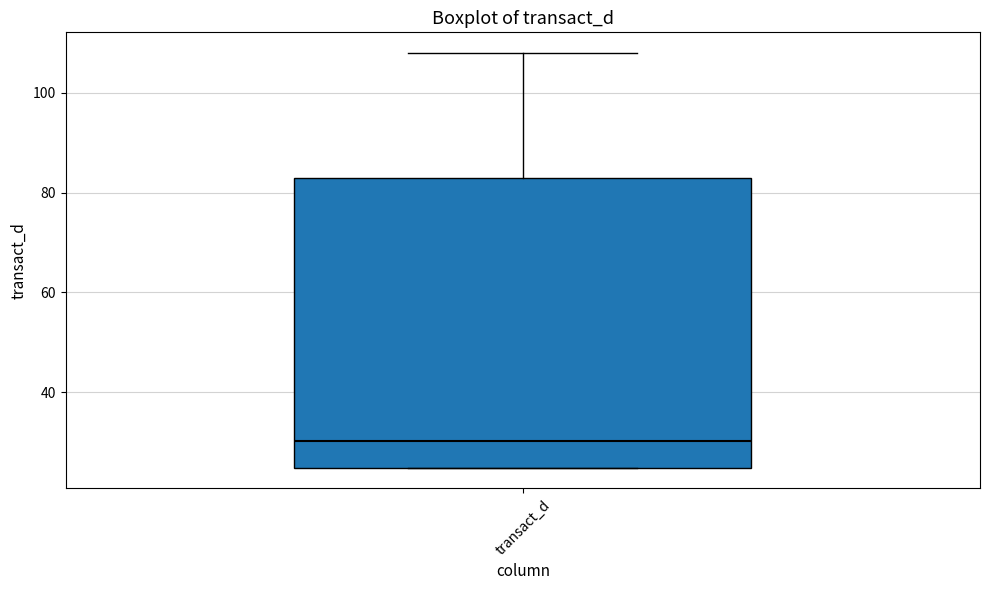

Read this box plot against the y-axis: the position of the median line, the range covered by the box, and the ends of both whiskers. The values are not printed on the chart, so give them approximately, as read against the axis.

median 30, box 24 to 84, whiskers 24 to 108